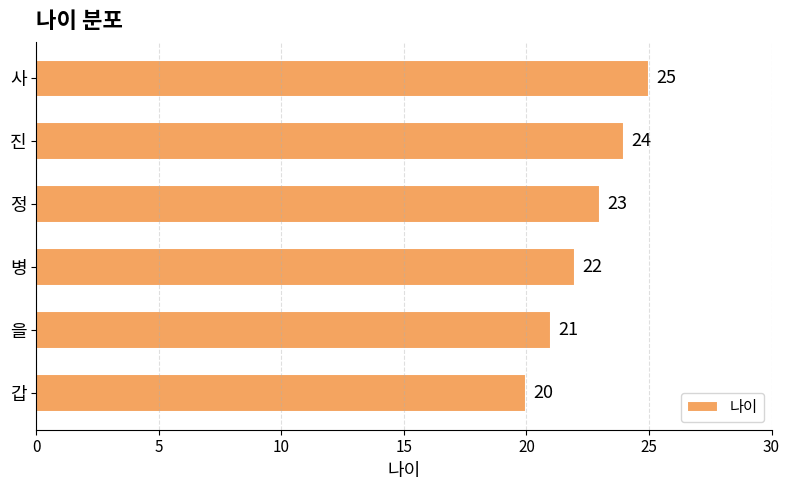

Which has a higher value, 사 or 진?

사